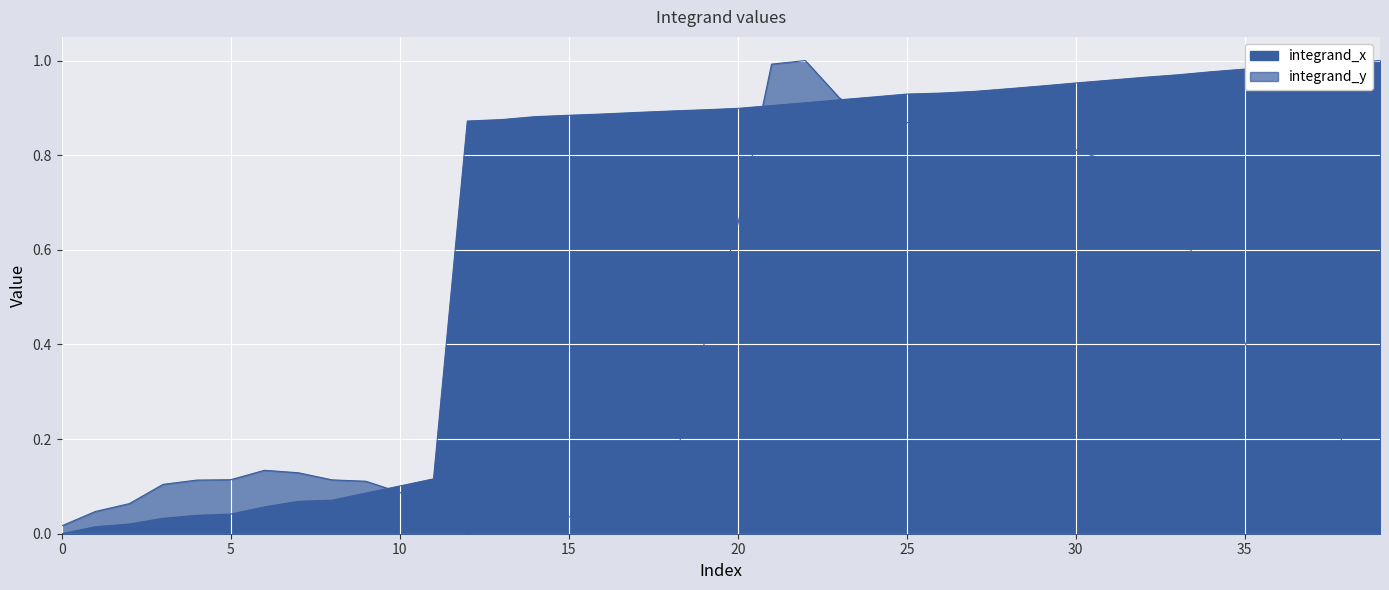

What is the sum of the integrand_x values at 25 and 0?

0.9